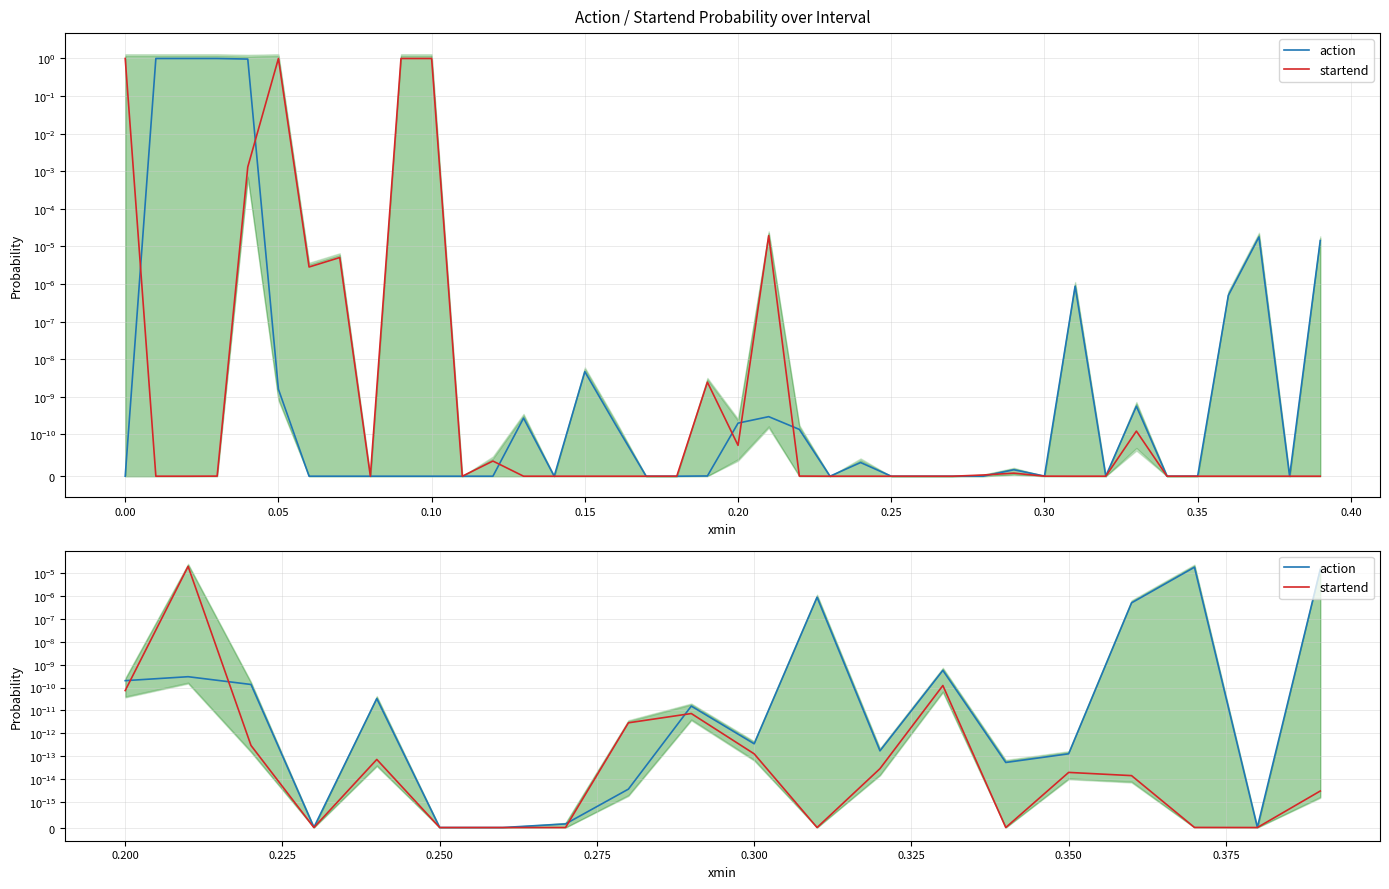

How many categories are shown in the chart?

20